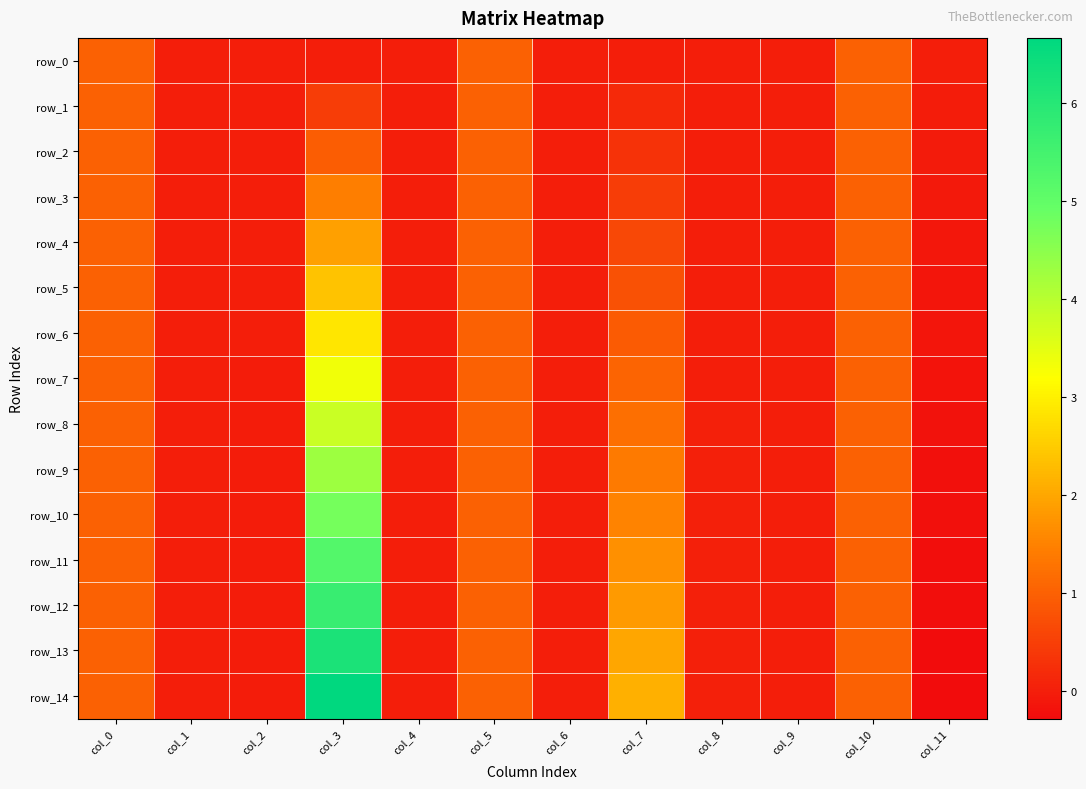

At which label is row_6 closest to 1?

col_5